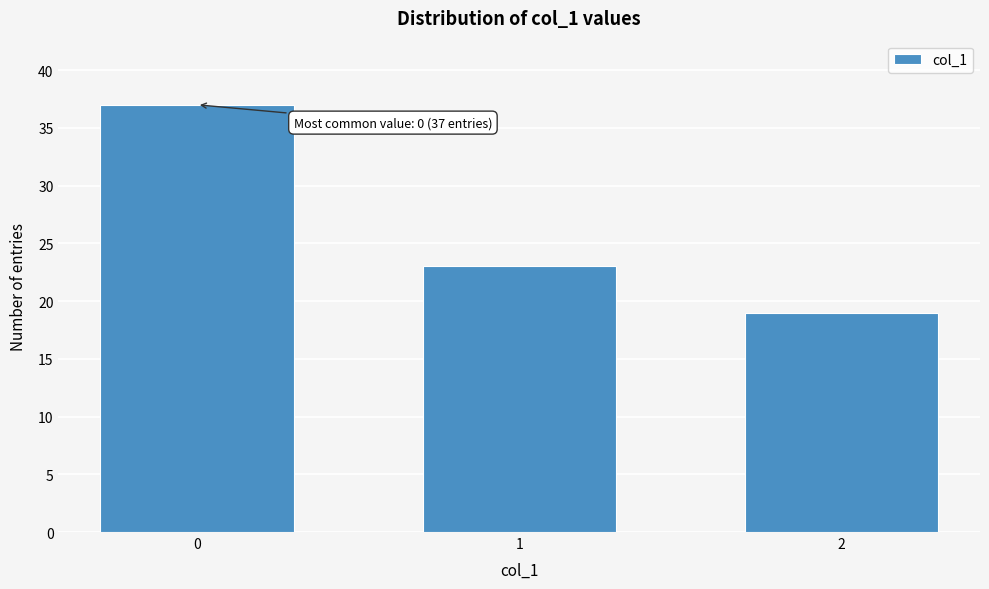

Reading right to left, extract all data points from this chart.

19	23	37